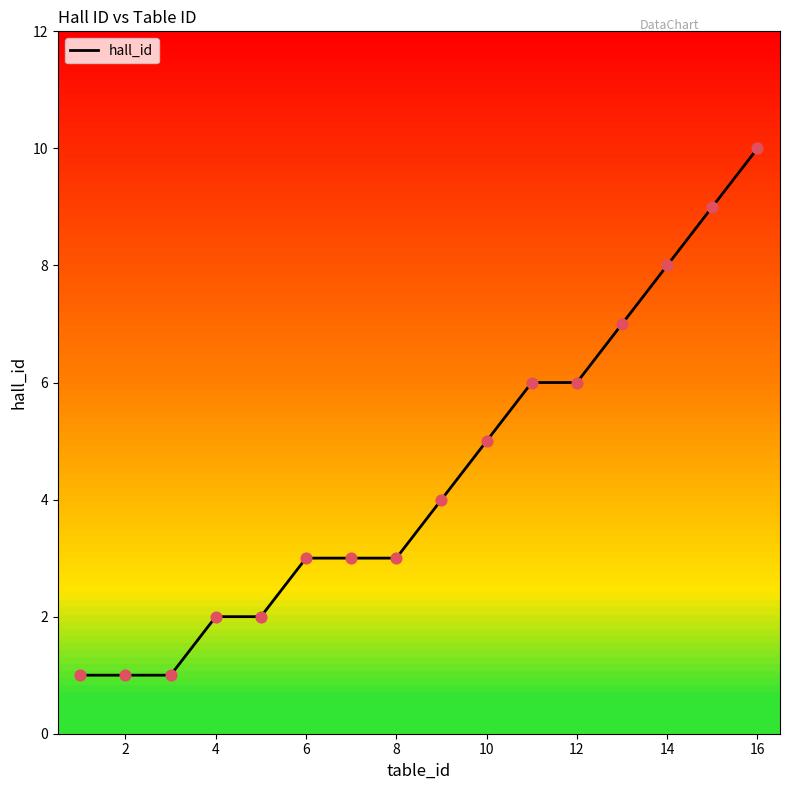

What is the difference between the maximum and minimum values?

9